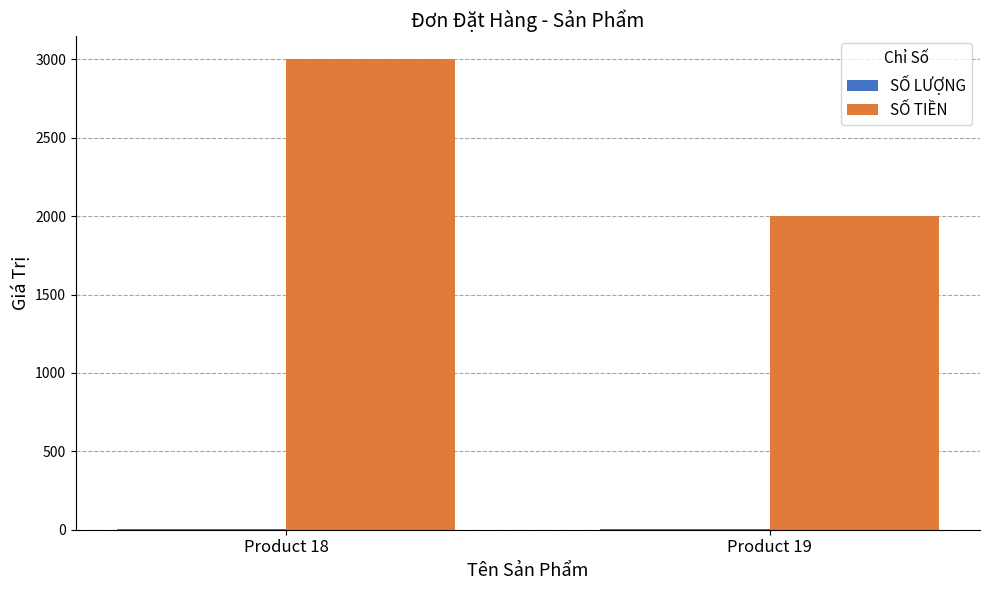

Which series changed the most between Product 18 and Product 19?

SỐ TIỀN